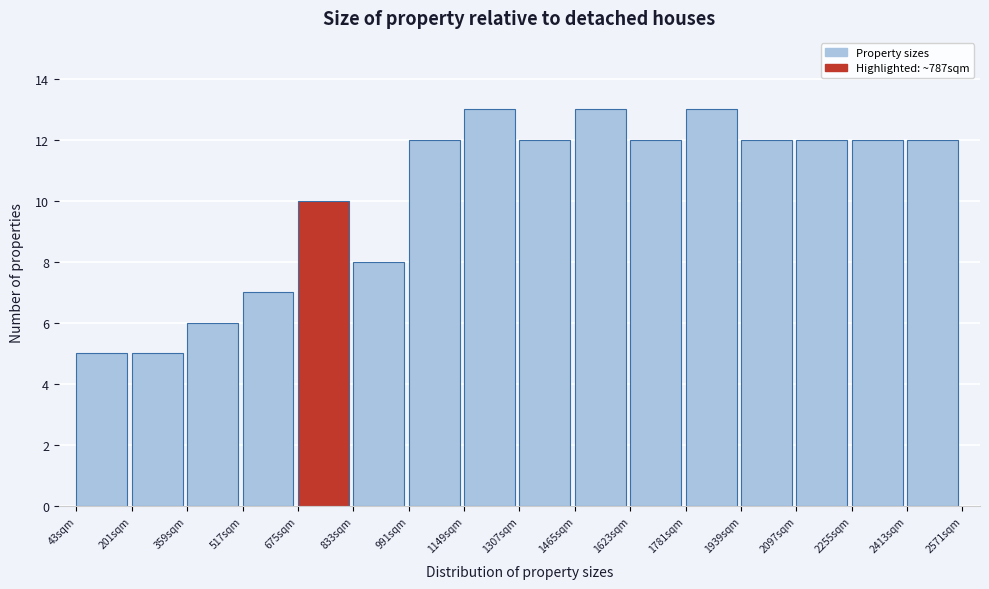

How tall is the bar that spans 40 to 200 on the x-axis? Neither the bar edges nor the heights are printed on the chart, so give them approximately, as read against the axes.

5